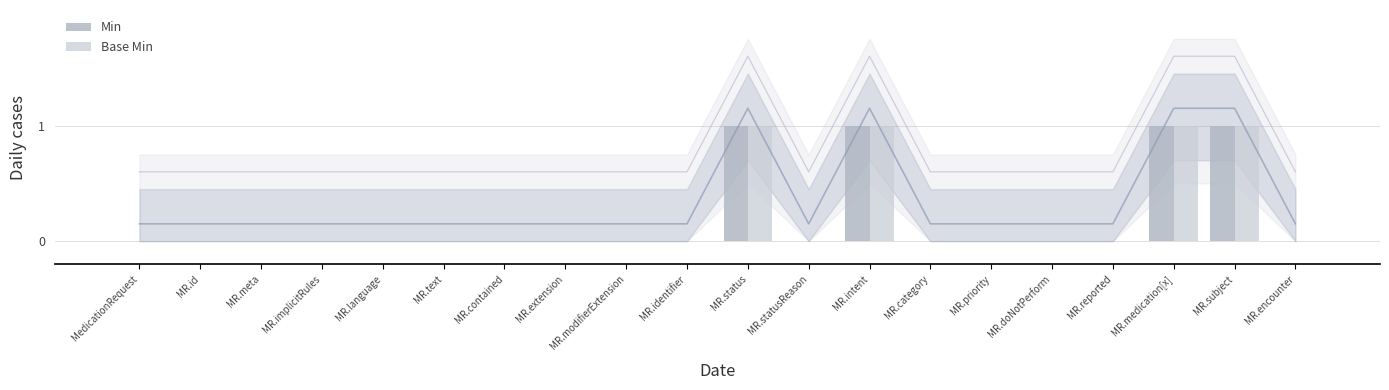

How many positive values does the Min series have?

4